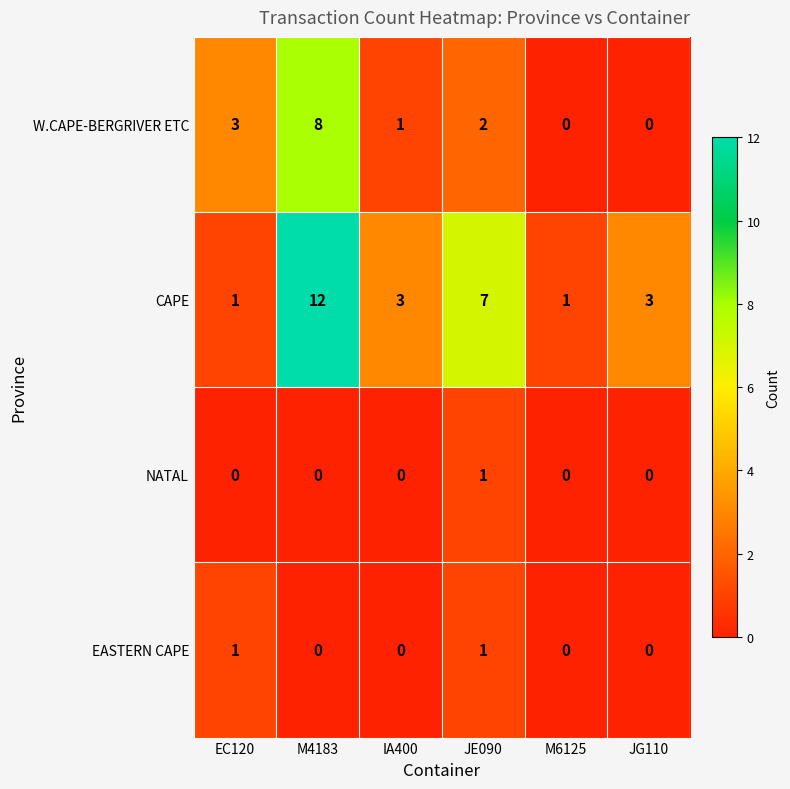

Reading right to left, extract all data points from this chart.

W.CAPE-BERGRIVER ETC: 0	0	2	1	8	3
CAPE: 3	1	7	3	12	1
NATAL: 0	0	1	0	0	0
EASTERN CAPE: 0	0	1	0	0	1